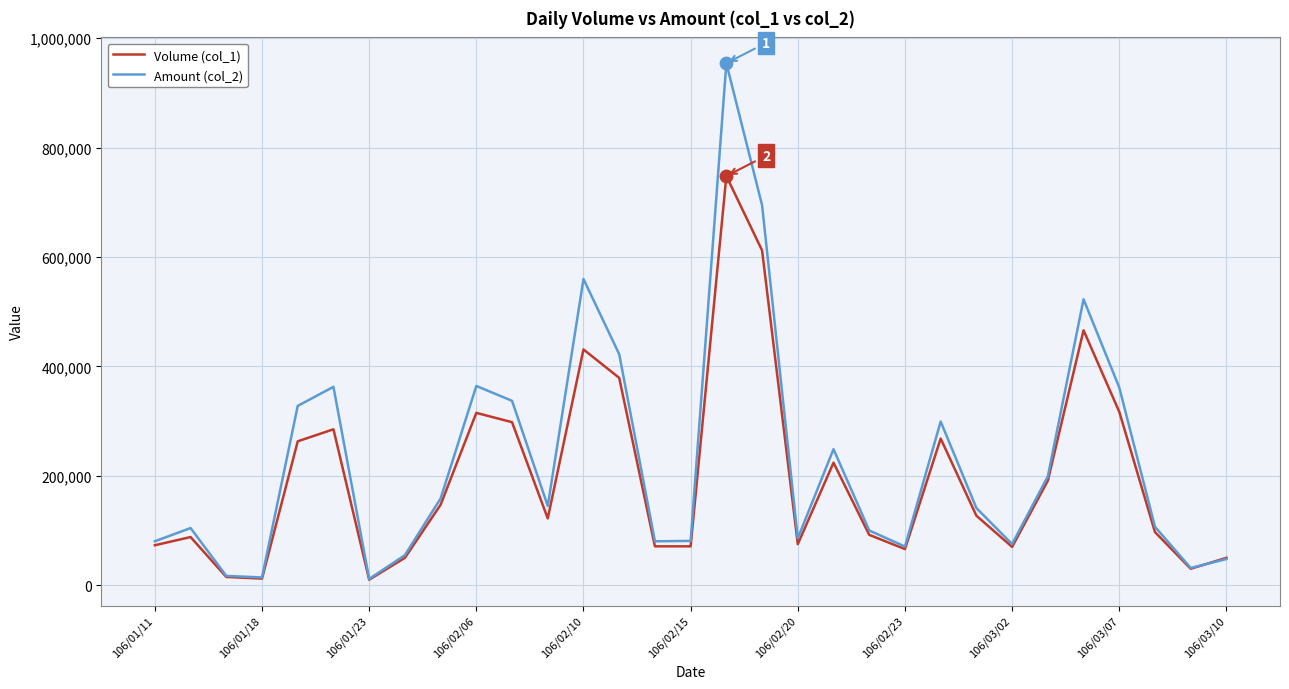

List the series in order of their peak value, highest first.

Amount (col_2), Volume (col_1)